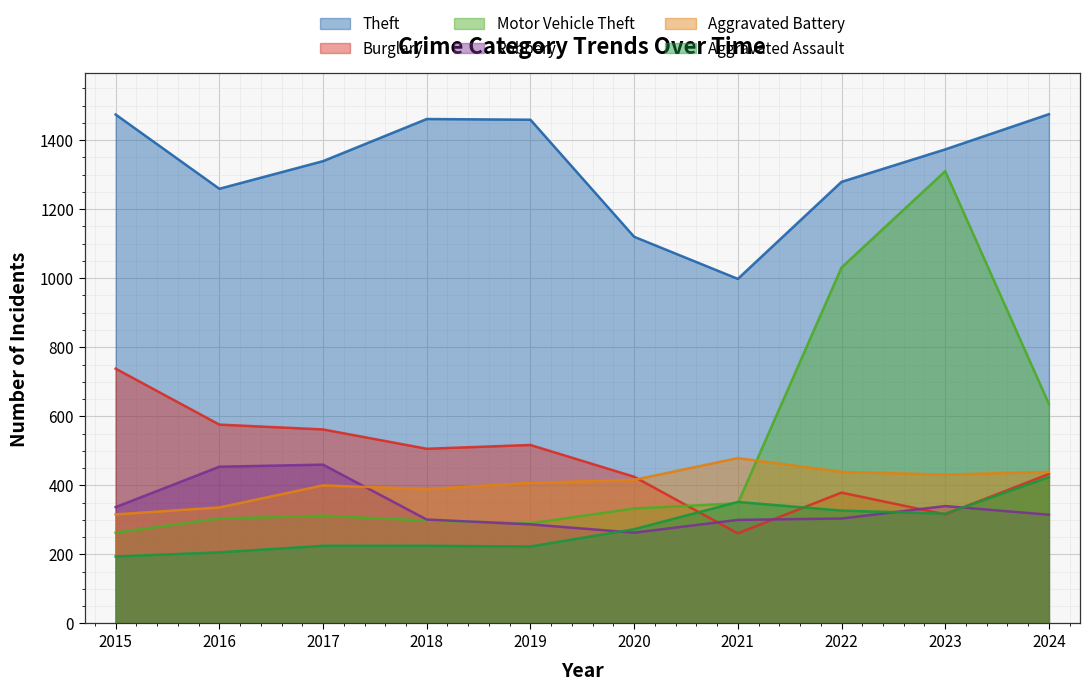

Which category has the highest value in the Motor Vehicle Theft series?

2023